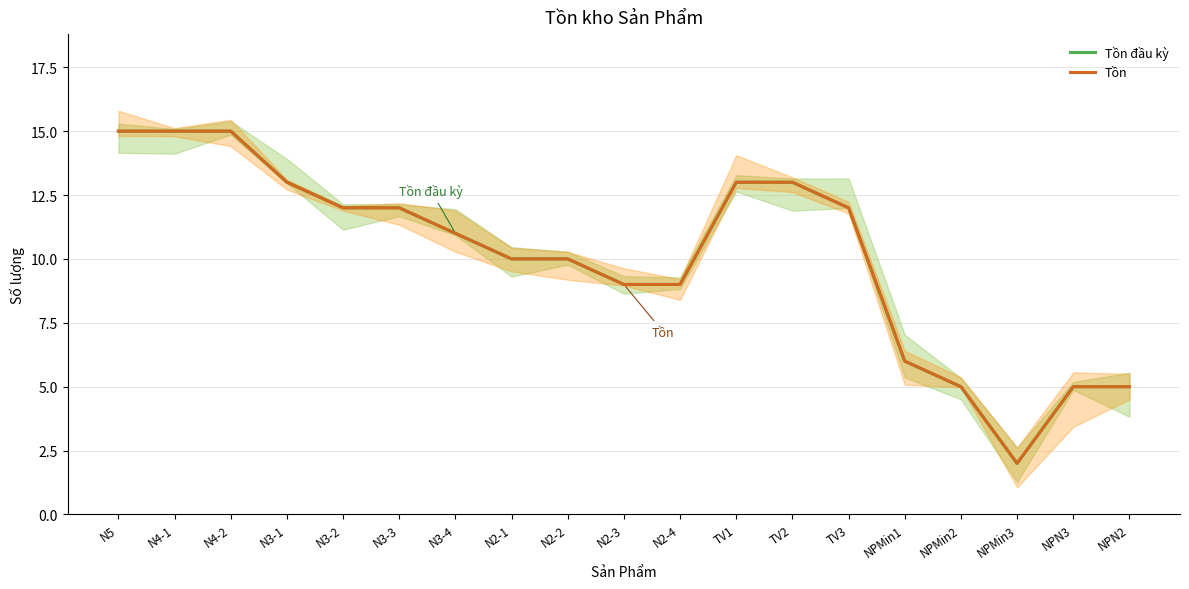

True or false: Tồn đầu kỳ and Tồn cross at least once.

False